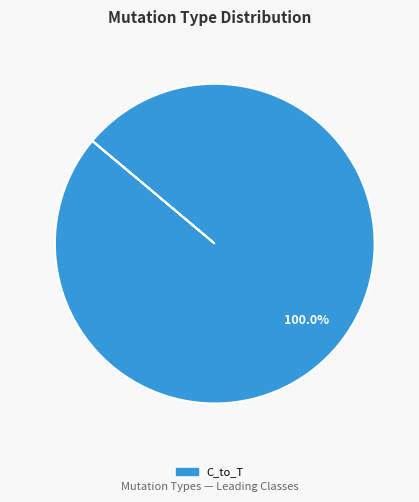

Count the number of slices in the pie.

1